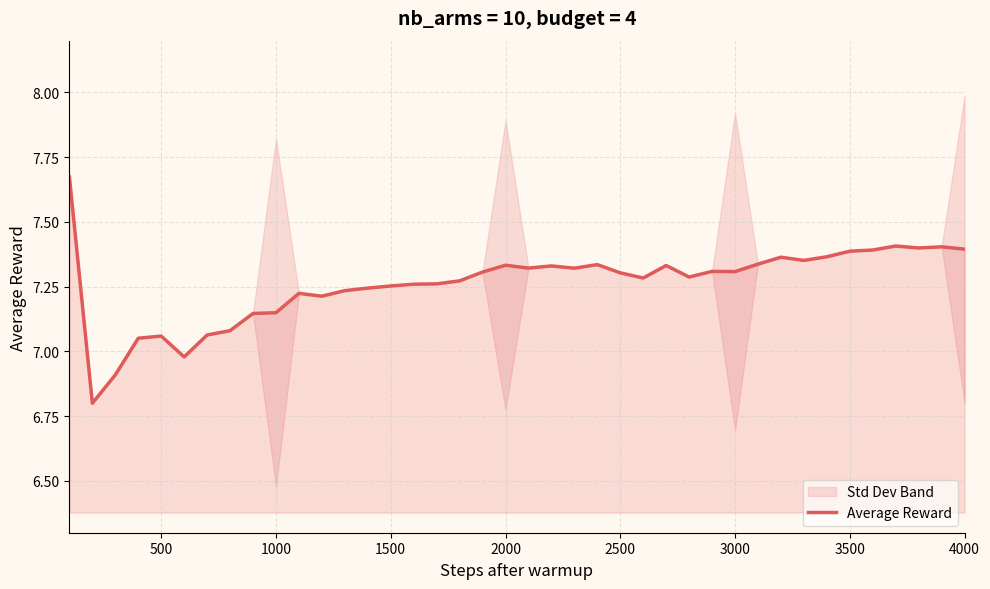

True or false: Average Reward has a value of 1.9 at 1500.

False